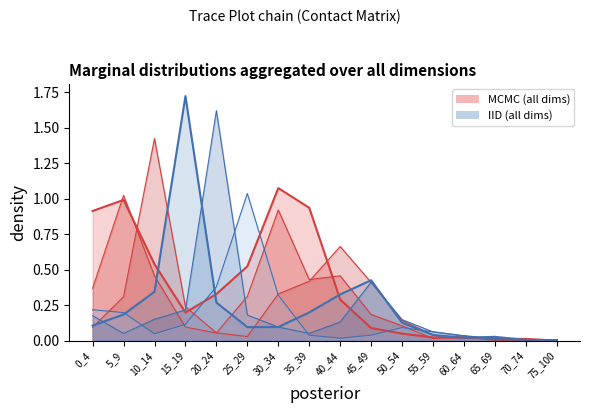

What is the difference between the maximum and minimum values in the 25_29 series?

1.0